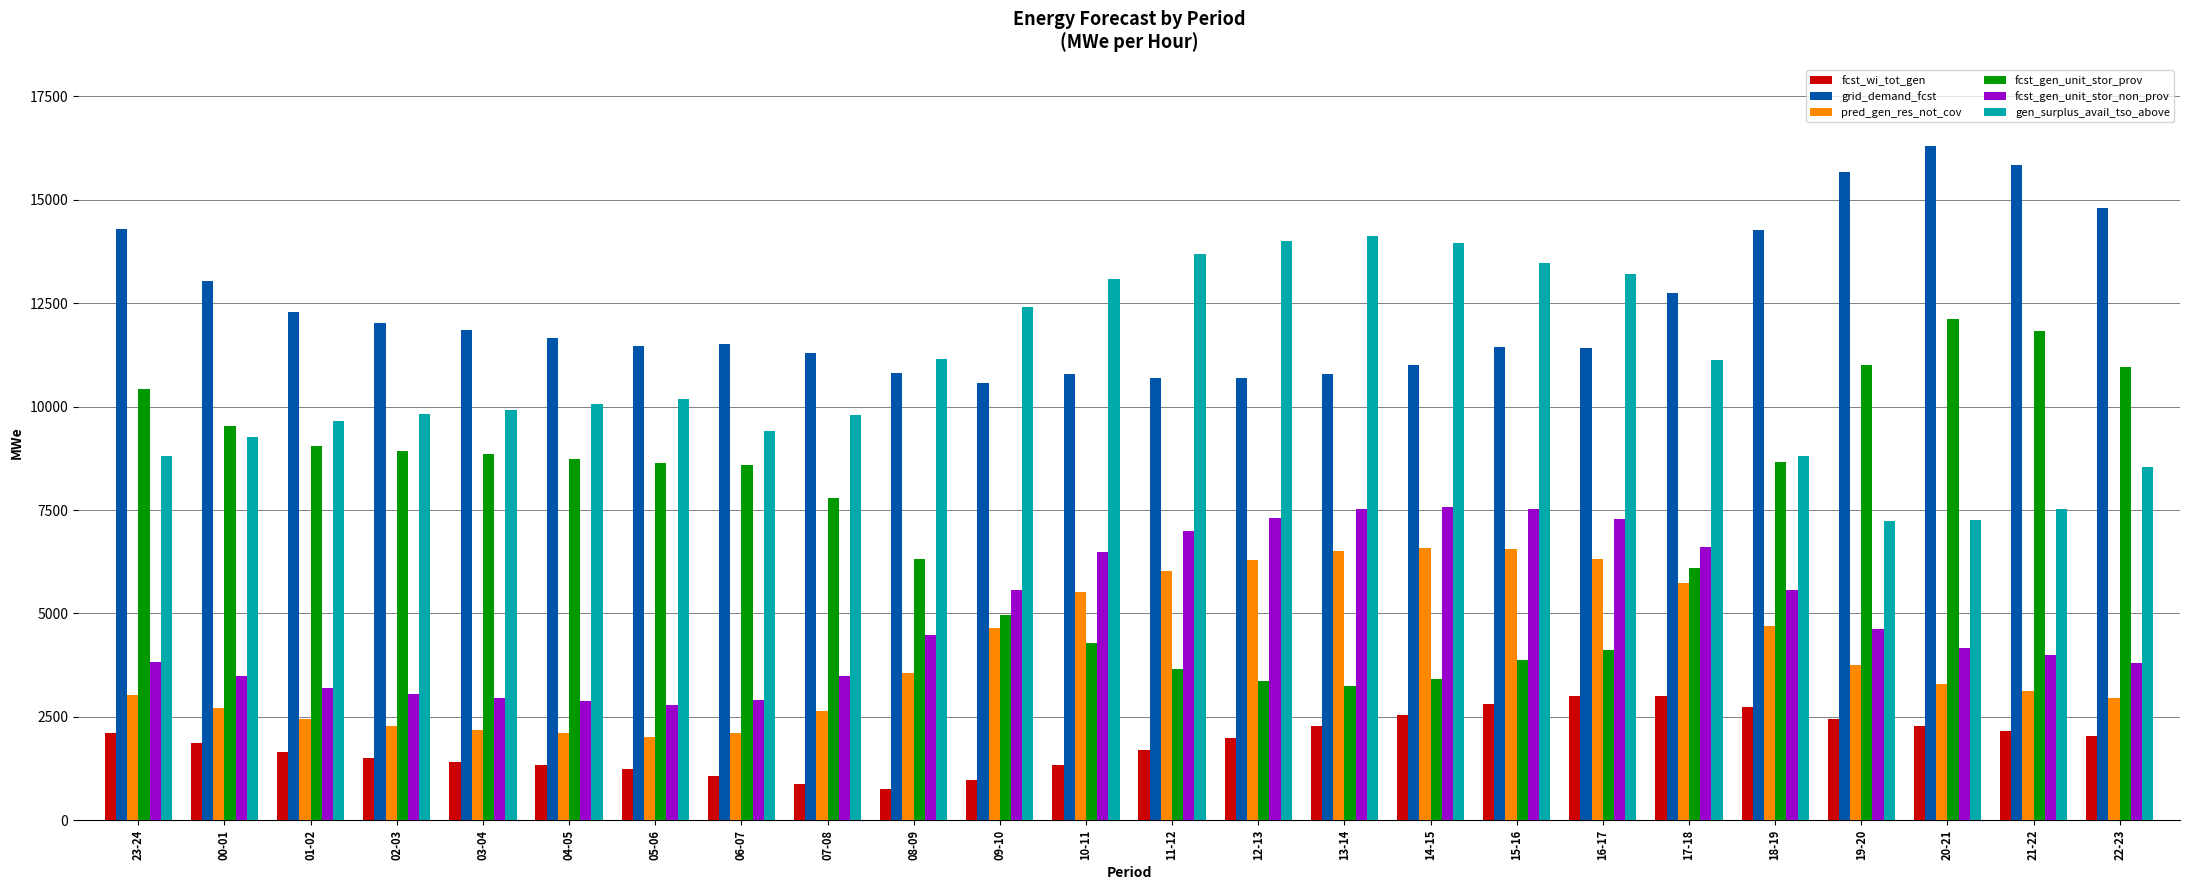

What is the highest value of the grid_demand_fcst series?

16308